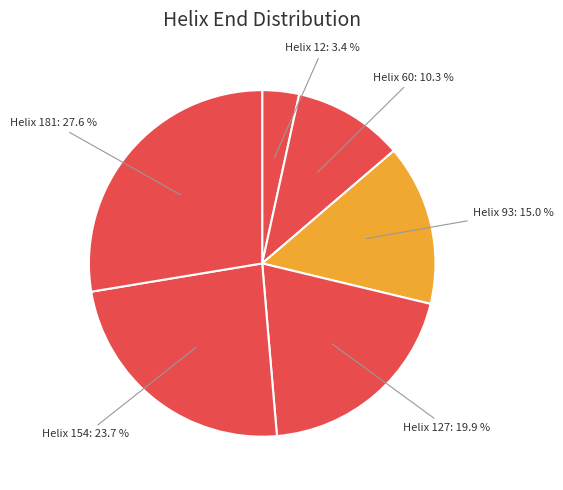

Rank the categories by value from lowest to highest.

Helix 12, Helix 60, Helix 93, Helix 127, Helix 154, Helix 181